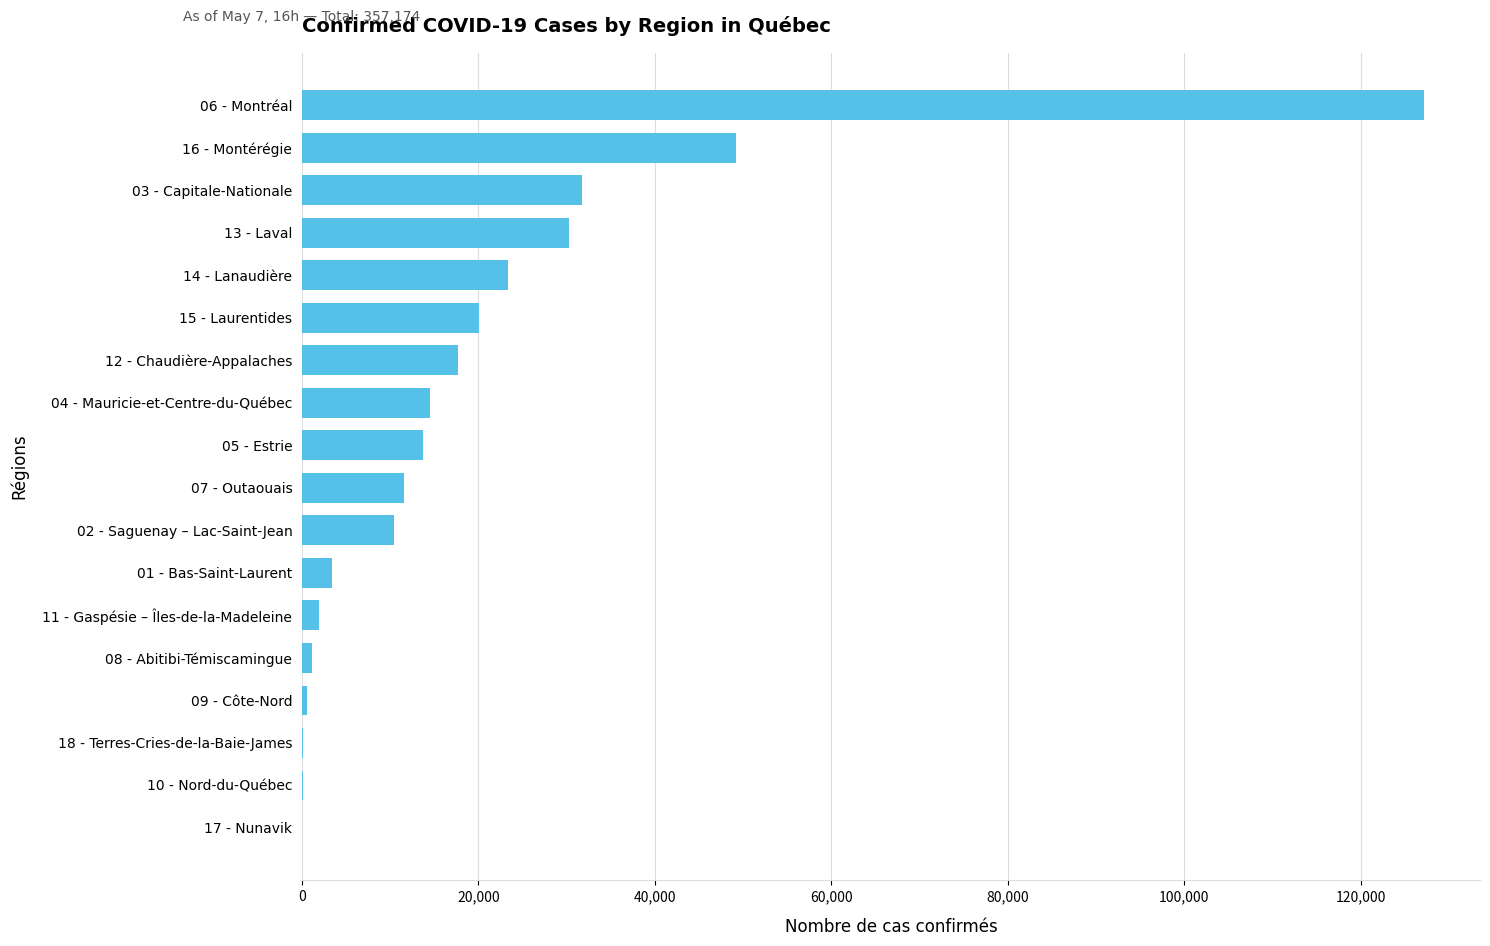

What is the maximum value shown in the chart?

127142